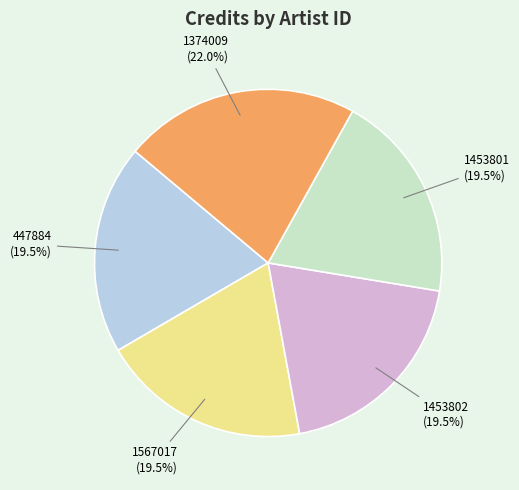

The 447884 slice represents 30% of the pie. True or false?

False